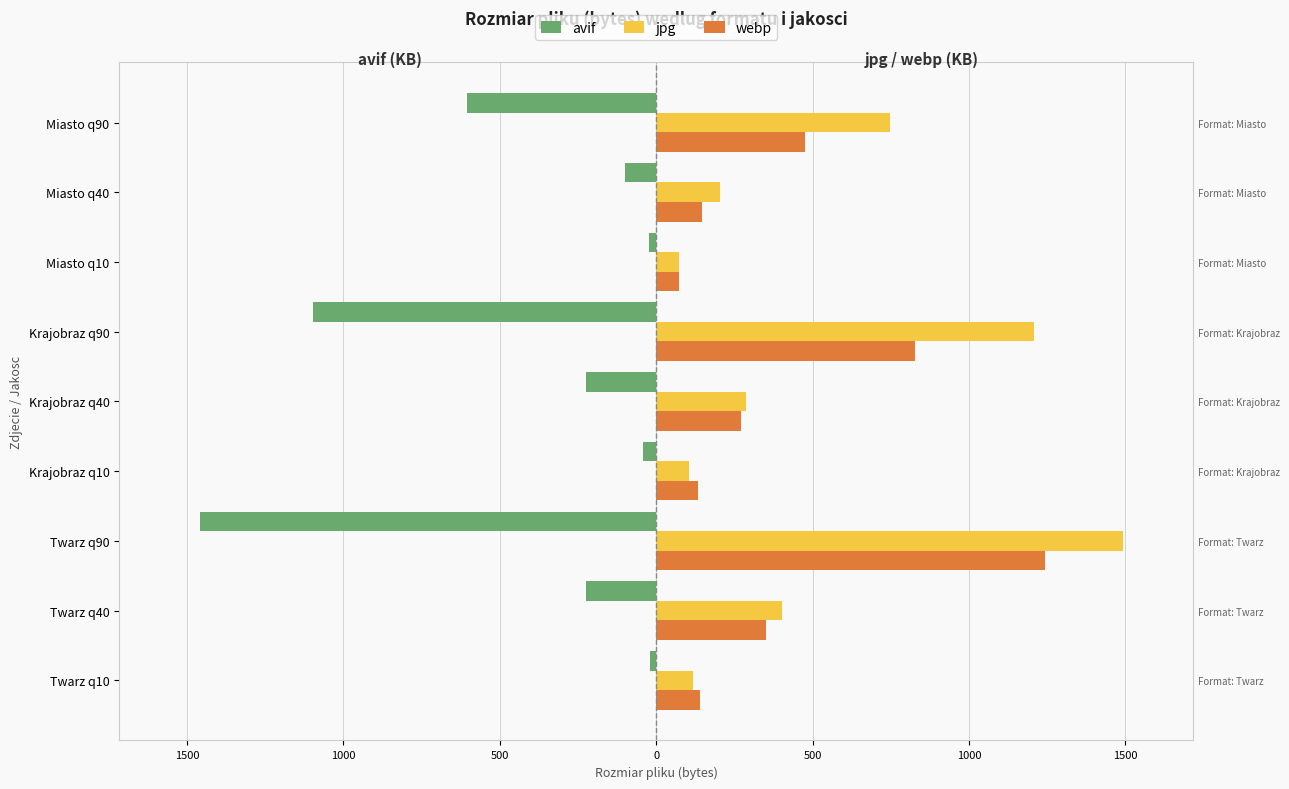

Does the chart contain stacked bars?

No